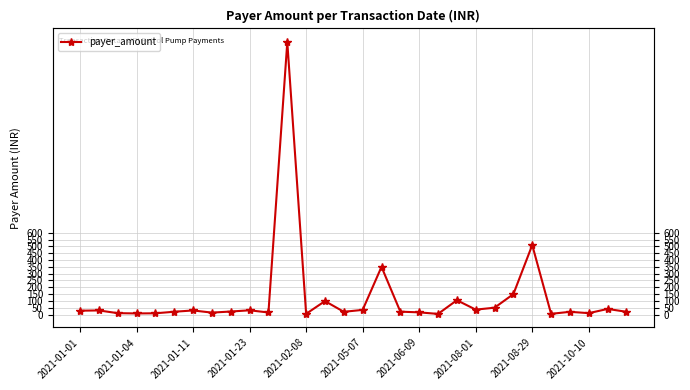

What is the minimum value shown in the chart?

4.5